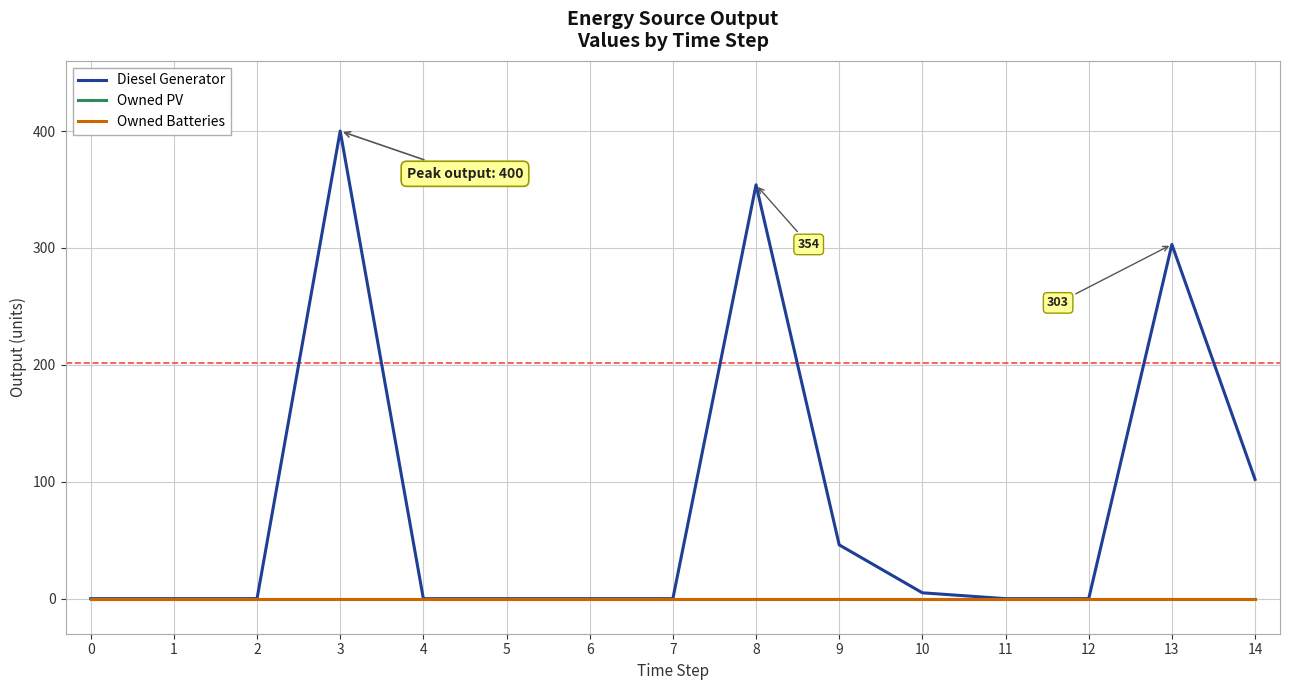

Does the chart display data point markers on the line(s)?

No